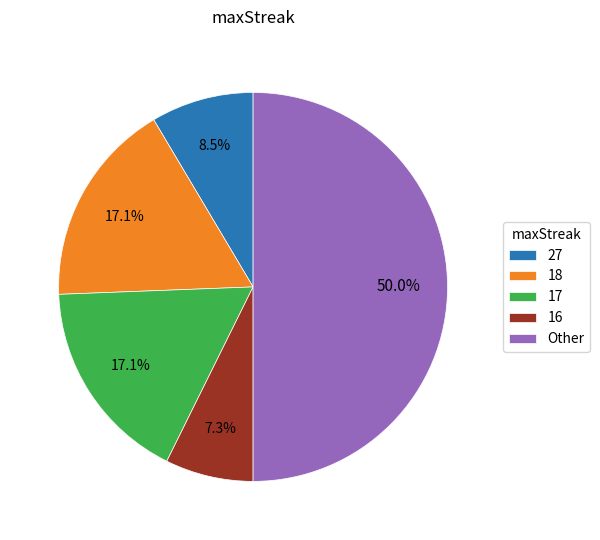

Which slice is the smallest?

16